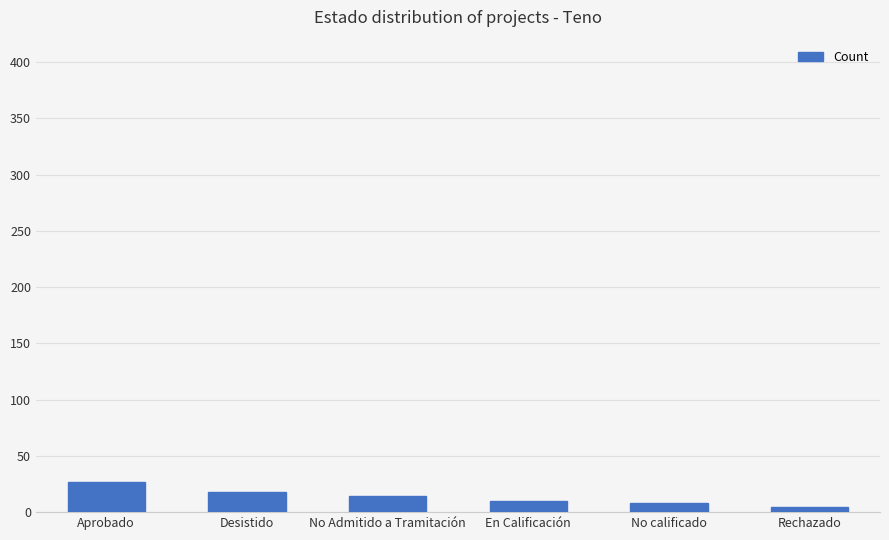

What is the average value?

14